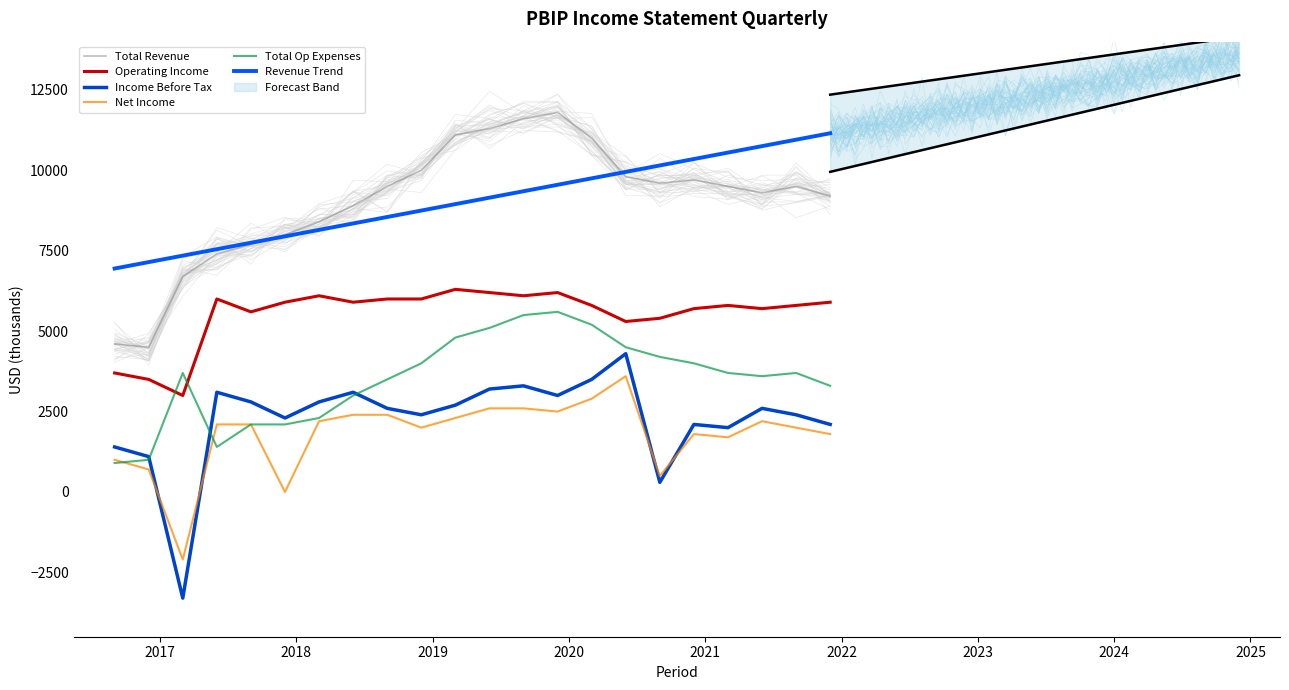

How many values in Net Income are below zero?

1